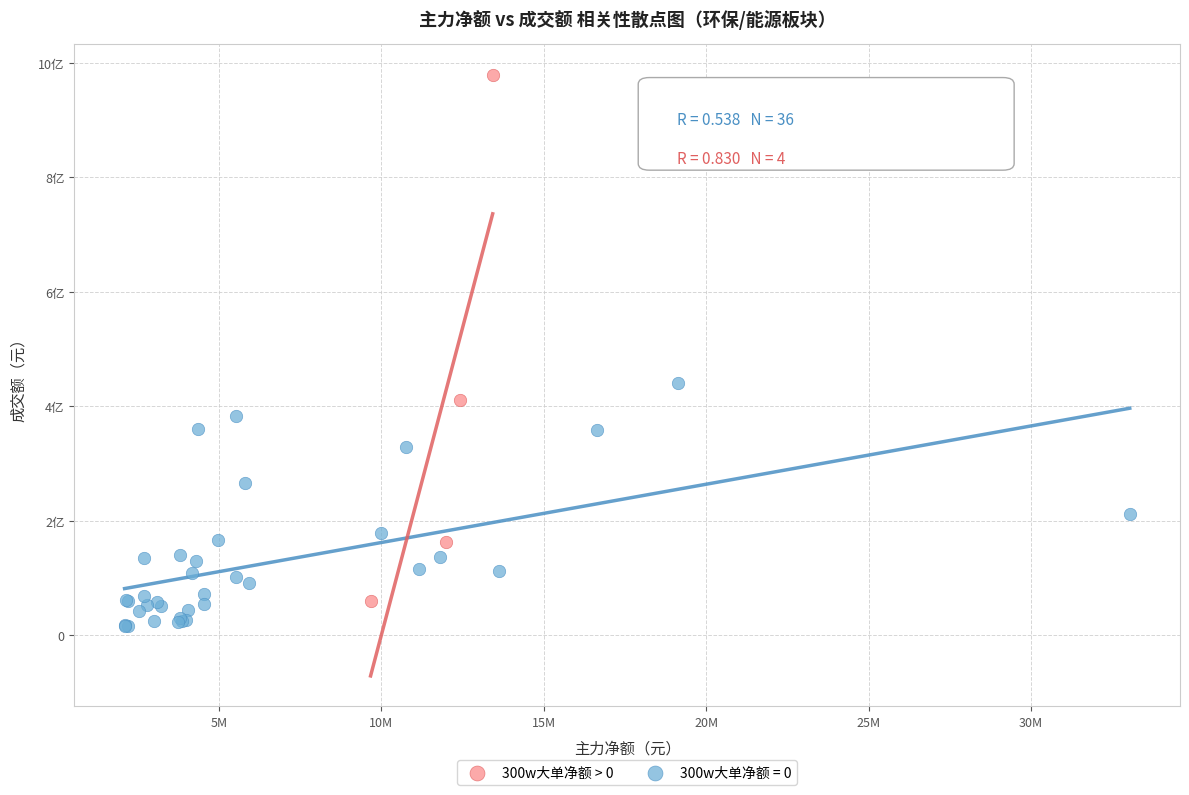

What are all the series names shown in the legend?

300w大单净额 > 0, 300w大单净额 = 0